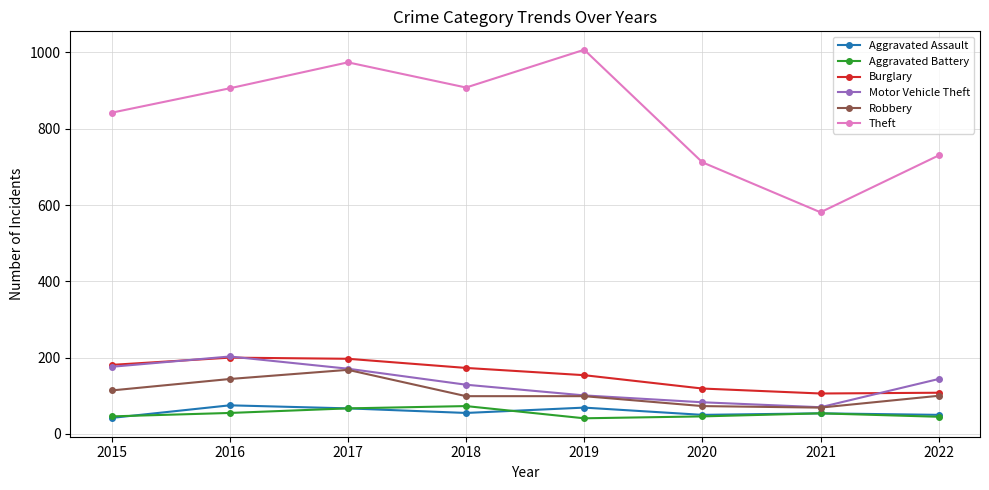

True or false: Theft and Motor Vehicle Theft intersect in this chart.

False